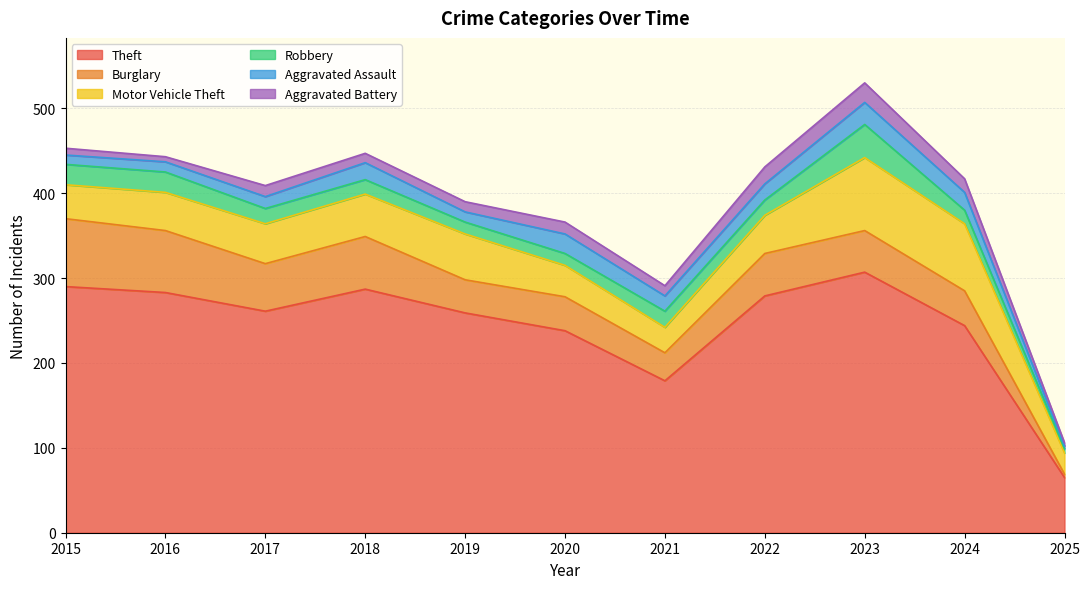

Reading left to right, extract all data points from this chart.

Theft: 290	283	261	287	259	238	179	279	307	244	65
Burglary: 80	73	56	62	39	40	33	50	49	41	4
Motor Vehicle Theft: 40	45	47	50	54	37	30	45	86	79	25
Robbery: 24	24	18	17	14	14	19	18	39	16	5
Aggravated Assault: 11	12	14	20	12	23	18	19	26	21	3
Aggravated Battery: 8	6	13	11	12	14	12	20	23	16	4